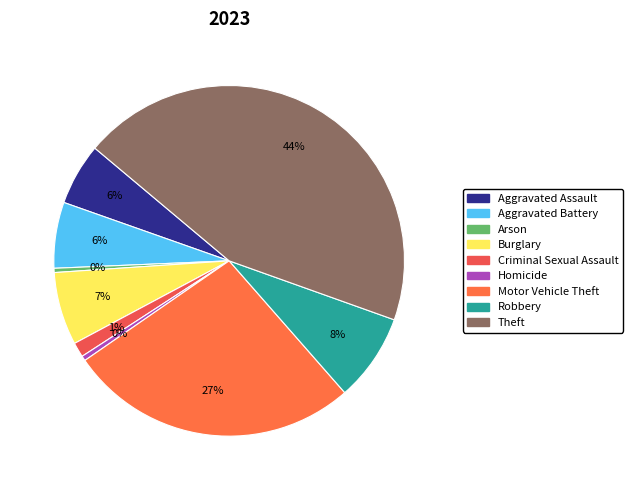

Count the number of slices in the pie.

9